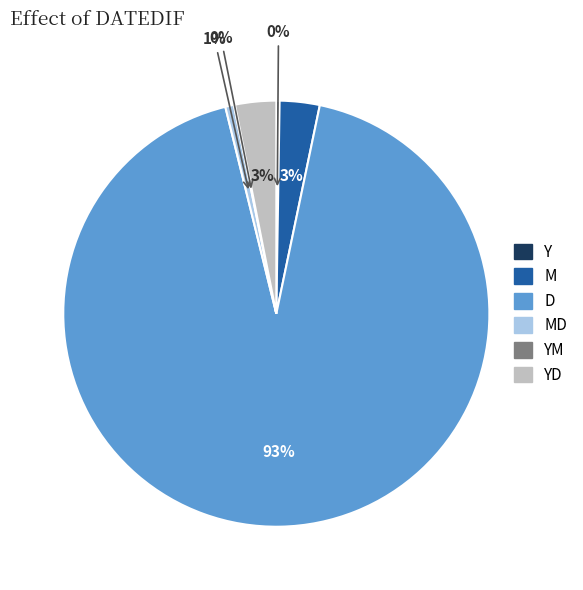

Which slice is the largest?

D